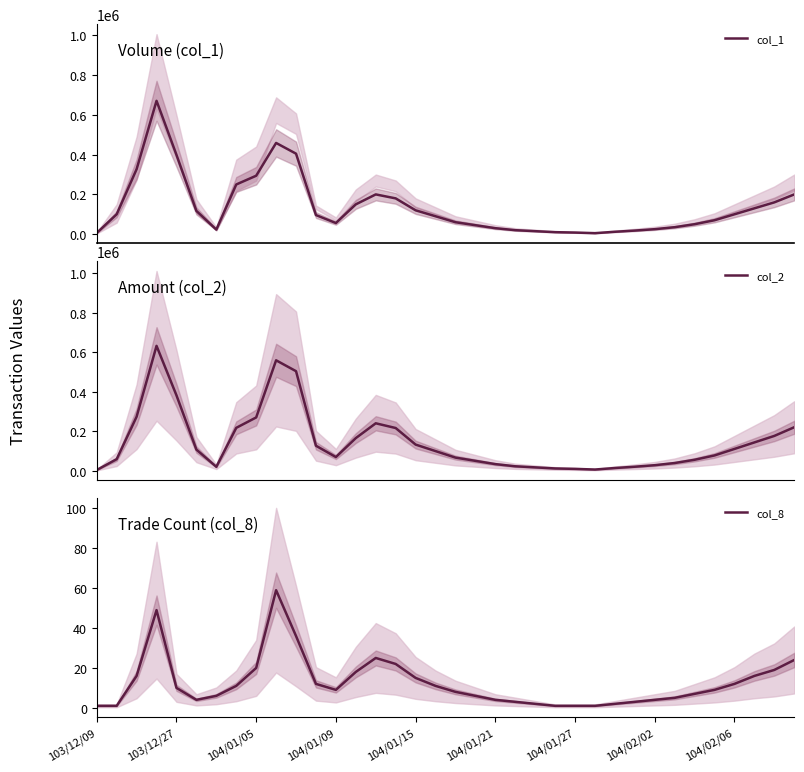

Where is col_2 nearest to the value 317930?

104/01/05